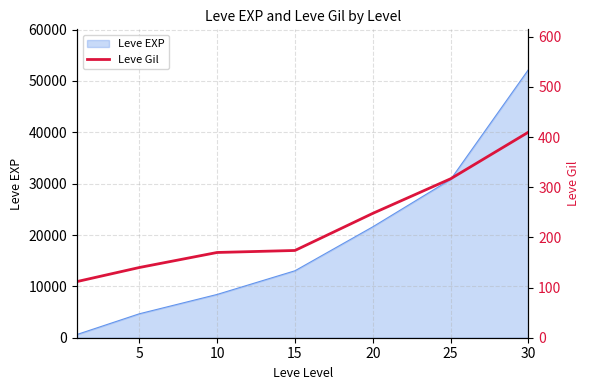

Where is the data nearest to the value 261?

20